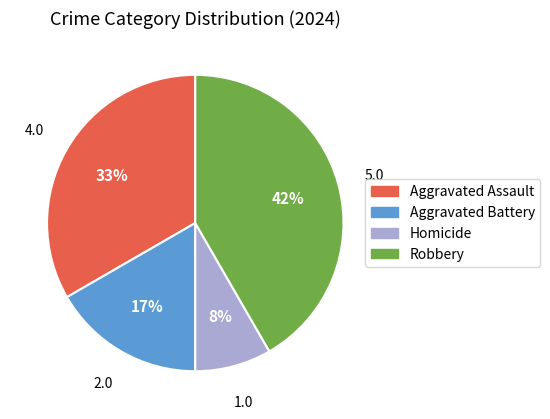

Which category has the smallest portion of the pie?

Homicide